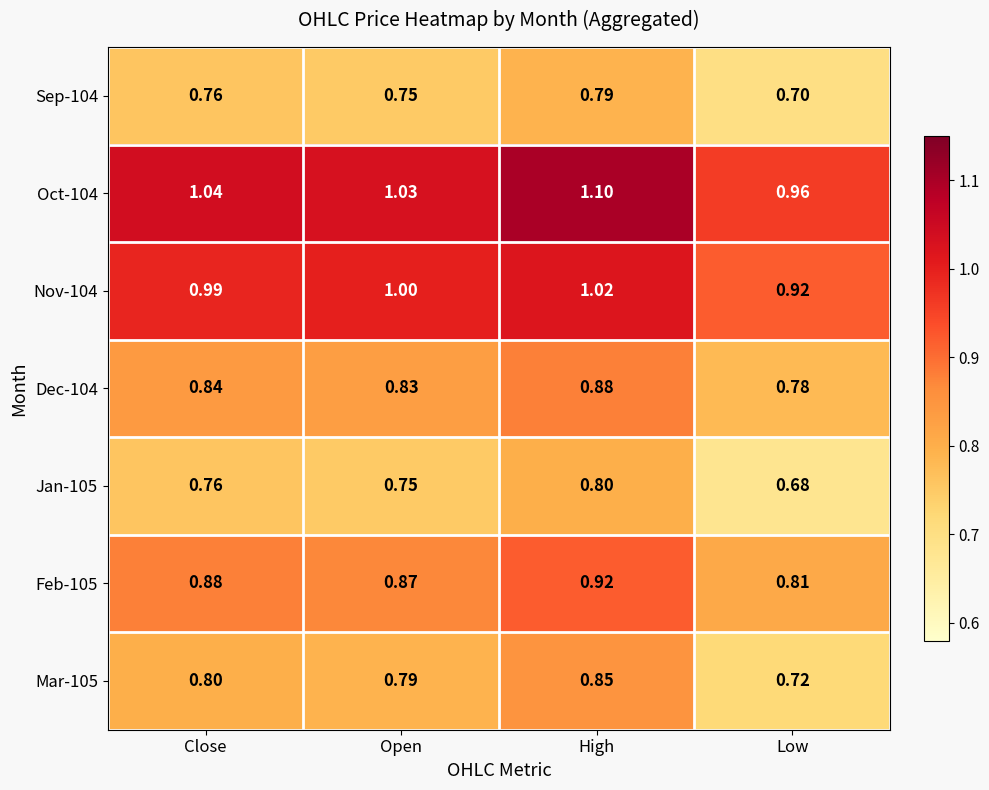

Which category has the highest value in the Jan-105 series?

High